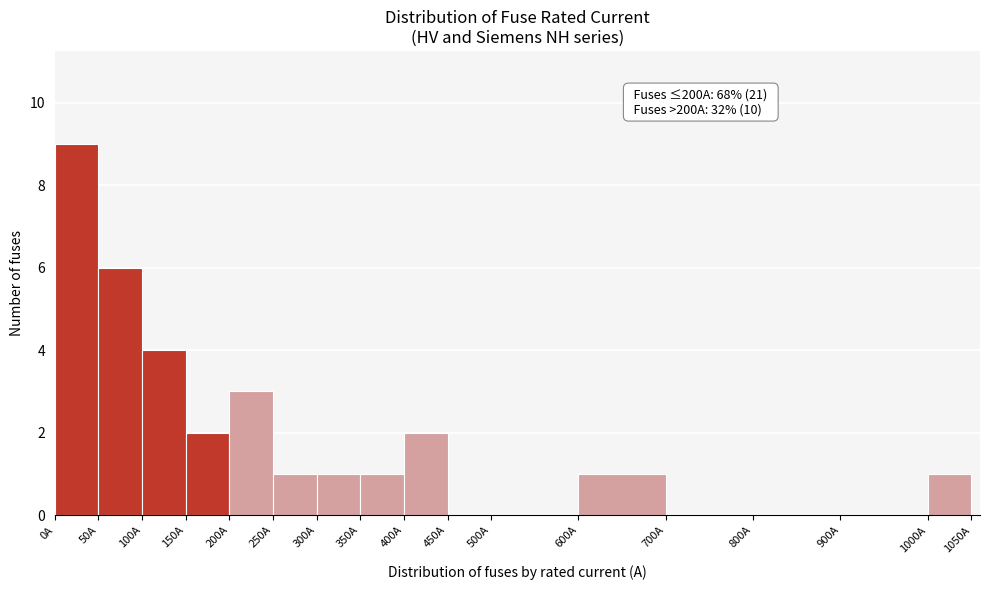

Over which range of the x-axis is the bar tallest?

0 to 50